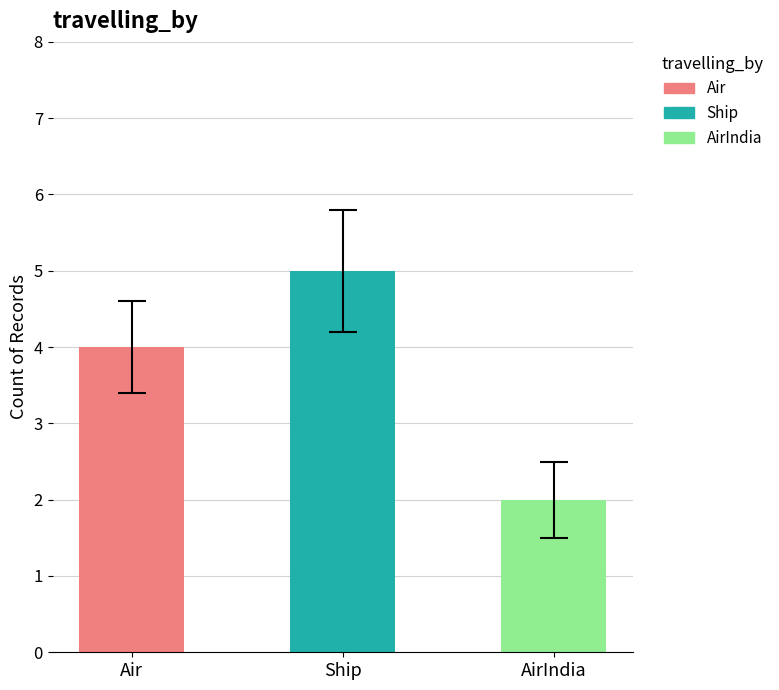

What is the ratio of the value at AirIndia to the value at Ship?

0.4